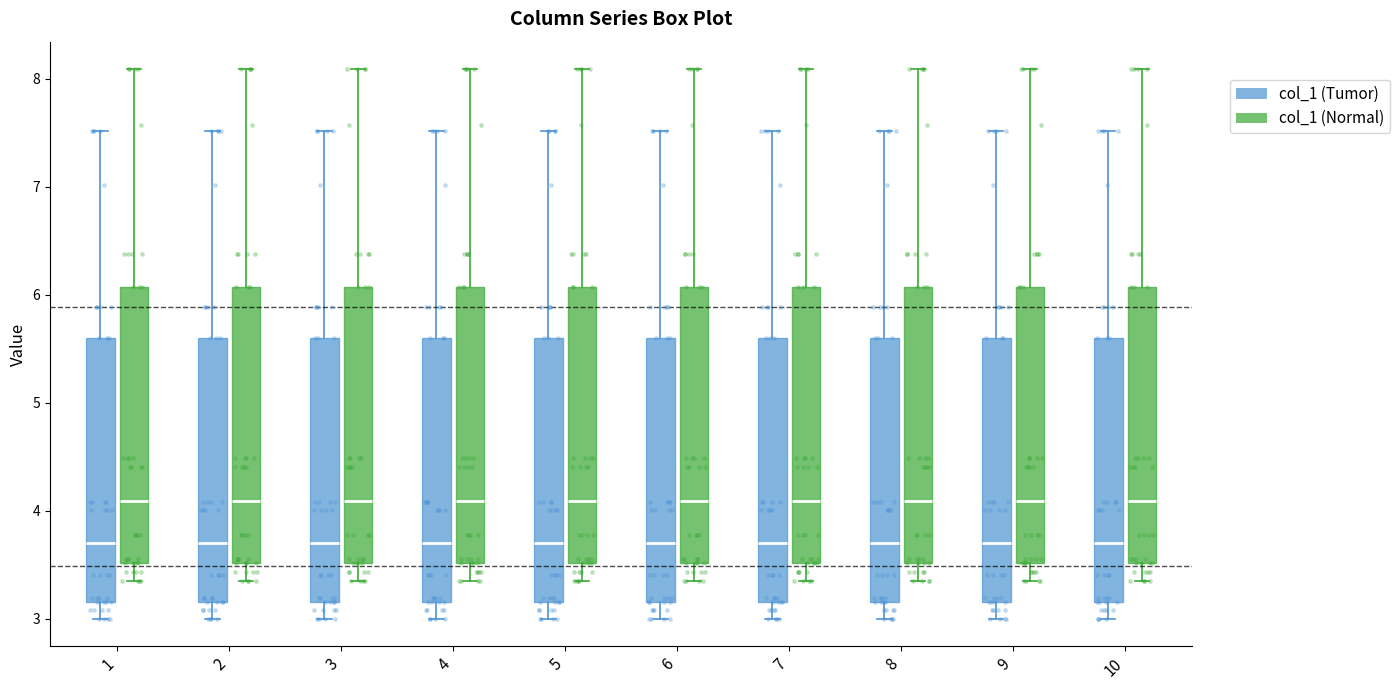

Reading left to right, read every box against the y-axis: the position of its median line, the range the box covers, and the ends of its whiskers. The values are not printed on the chart, so give them approximately, as read against the axis.

1 (col_1 (Tumor)): median 3.7, box 3.2 to 5.6, whiskers 3.0 to 7.5
1 (col_1 (Normal)): median 4.1, box 3.5 to 6.1, whiskers 3.4 to 8.1
2 (col_1 (Tumor)): median 3.7, box 3.2 to 5.6, whiskers 3.0 to 7.5
2 (col_1 (Normal)): median 4.1, box 3.5 to 6.1, whiskers 3.4 to 8.1
3 (col_1 (Tumor)): median 3.7, box 3.2 to 5.6, whiskers 3.0 to 7.5
3 (col_1 (Normal)): median 4.1, box 3.5 to 6.1, whiskers 3.4 to 8.1
4 (col_1 (Tumor)): median 3.7, box 3.2 to 5.6, whiskers 3.0 to 7.5
4 (col_1 (Normal)): median 4.1, box 3.5 to 6.1, whiskers 3.4 to 8.1
5 (col_1 (Tumor)): median 3.7, box 3.2 to 5.6, whiskers 3.0 to 7.5
5 (col_1 (Normal)): median 4.1, box 3.5 to 6.1, whiskers 3.4 to 8.1
6 (col_1 (Tumor)): median 3.7, box 3.2 to 5.6, whiskers 3.0 to 7.5
6 (col_1 (Normal)): median 4.1, box 3.5 to 6.1, whiskers 3.4 to 8.1
7 (col_1 (Tumor)): median 3.7, box 3.2 to 5.6, whiskers 3.0 to 7.5
7 (col_1 (Normal)): median 4.1, box 3.5 to 6.1, whiskers 3.4 to 8.1
8 (col_1 (Tumor)): median 3.7, box 3.2 to 5.6, whiskers 3.0 to 7.5
8 (col_1 (Normal)): median 4.1, box 3.5 to 6.1, whiskers 3.4 to 8.1
9 (col_1 (Tumor)): median 3.7, box 3.2 to 5.6, whiskers 3.0 to 7.5
9 (col_1 (Normal)): median 4.1, box 3.5 to 6.1, whiskers 3.4 to 8.1
10 (col_1 (Tumor)): median 3.7, box 3.2 to 5.6, whiskers 3.0 to 7.5
10 (col_1 (Normal)): median 4.1, box 3.5 to 6.1, whiskers 3.4 to 8.1